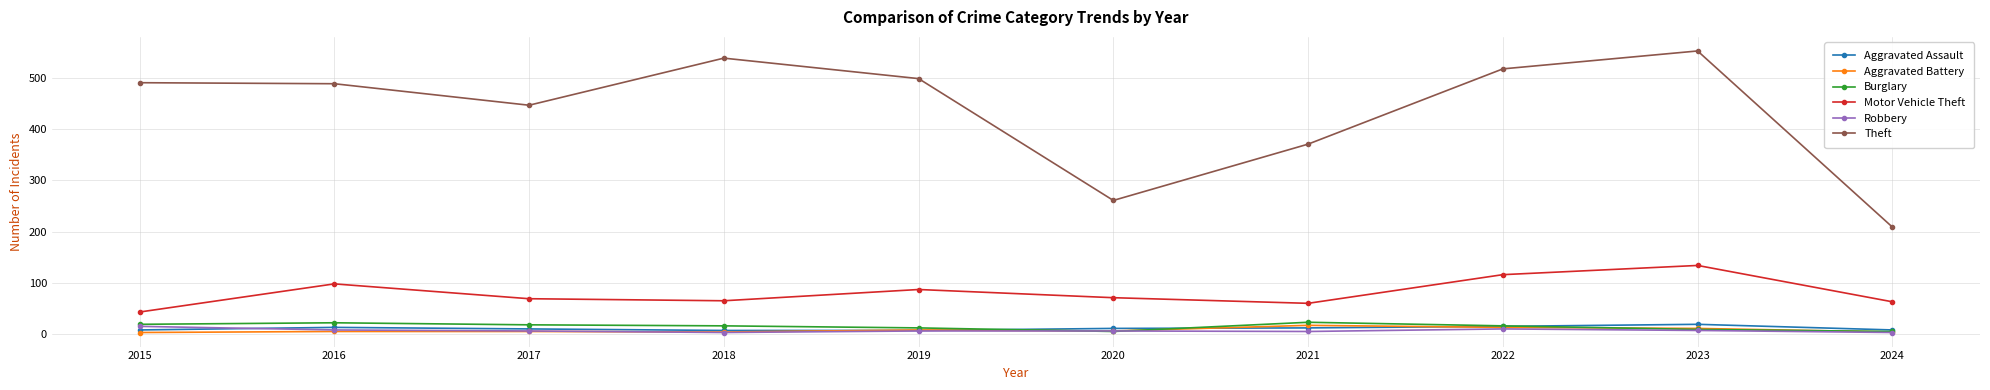

Where is the first local maximum for Motor Vehicle Theft?

2016